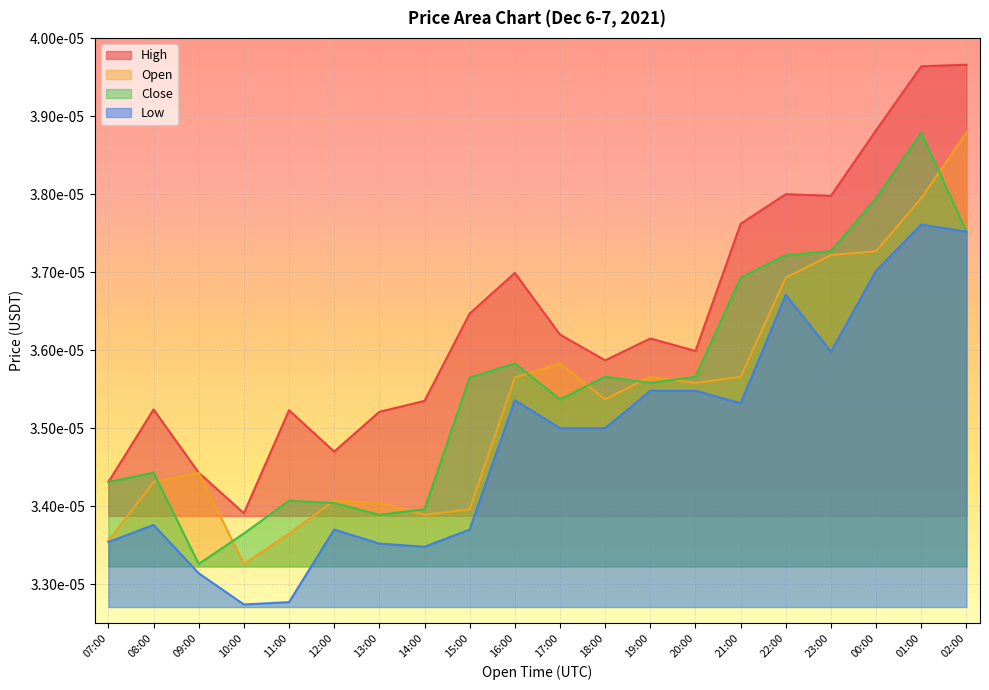

What are all the series names shown in the legend?

High, Open, Close, Low